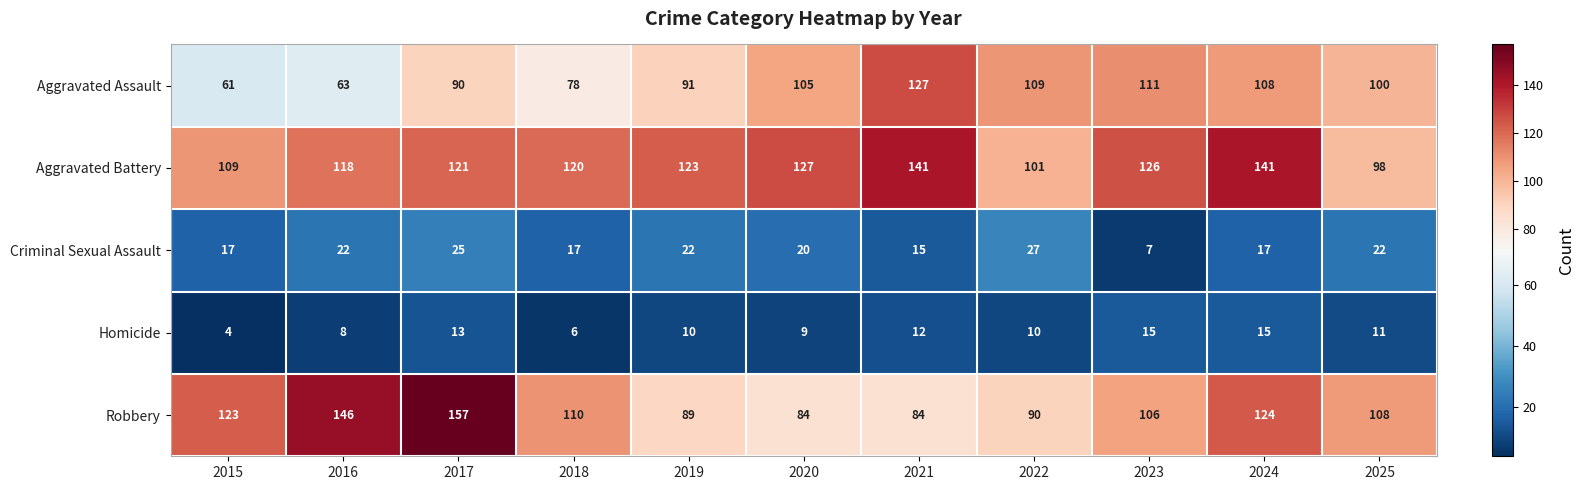

How many categories are shown in the chart?

11